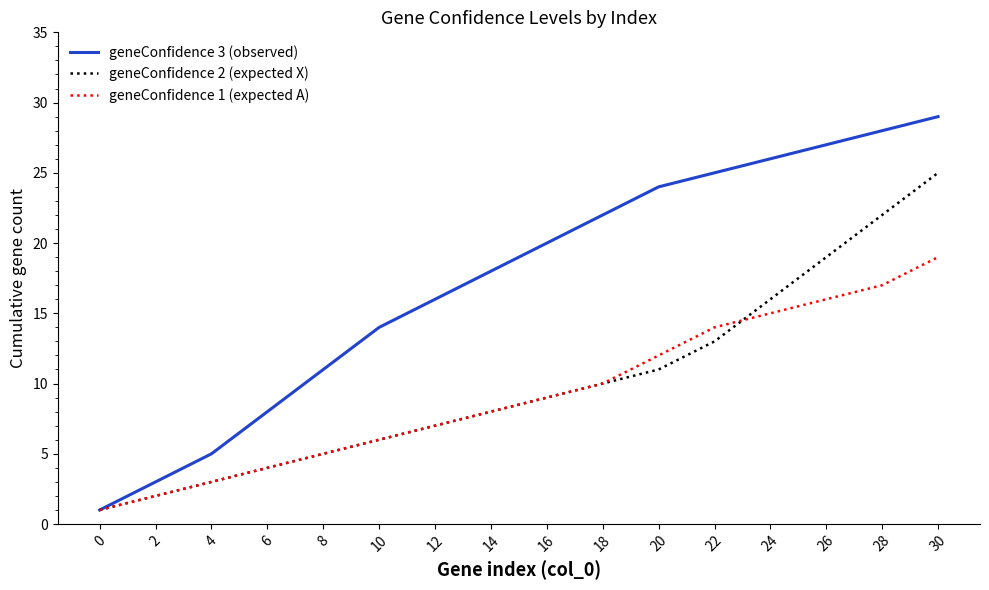

The value of geneConfidence 1 (expected A) at 10 is 2. True or false?

False